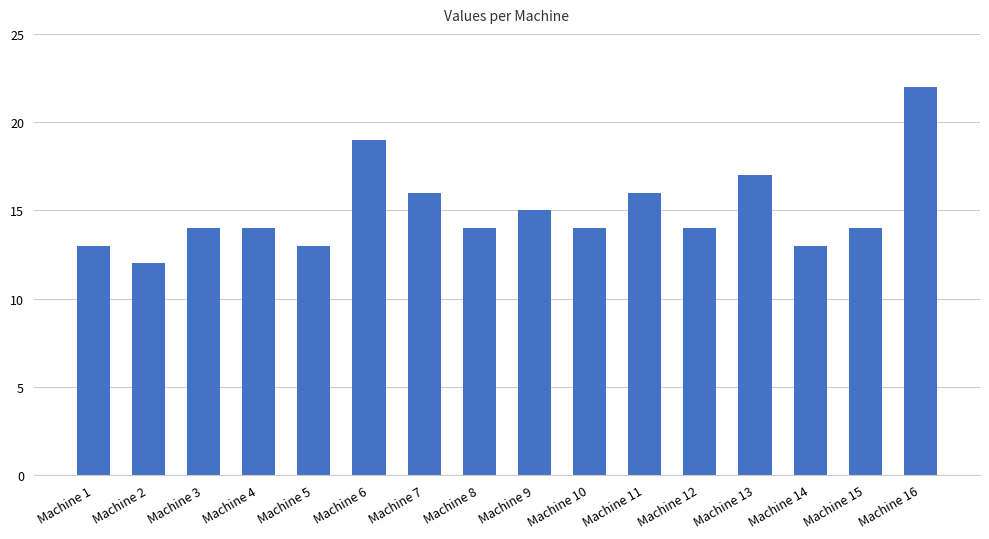

Which category has the highest value across all series?

Machine 16